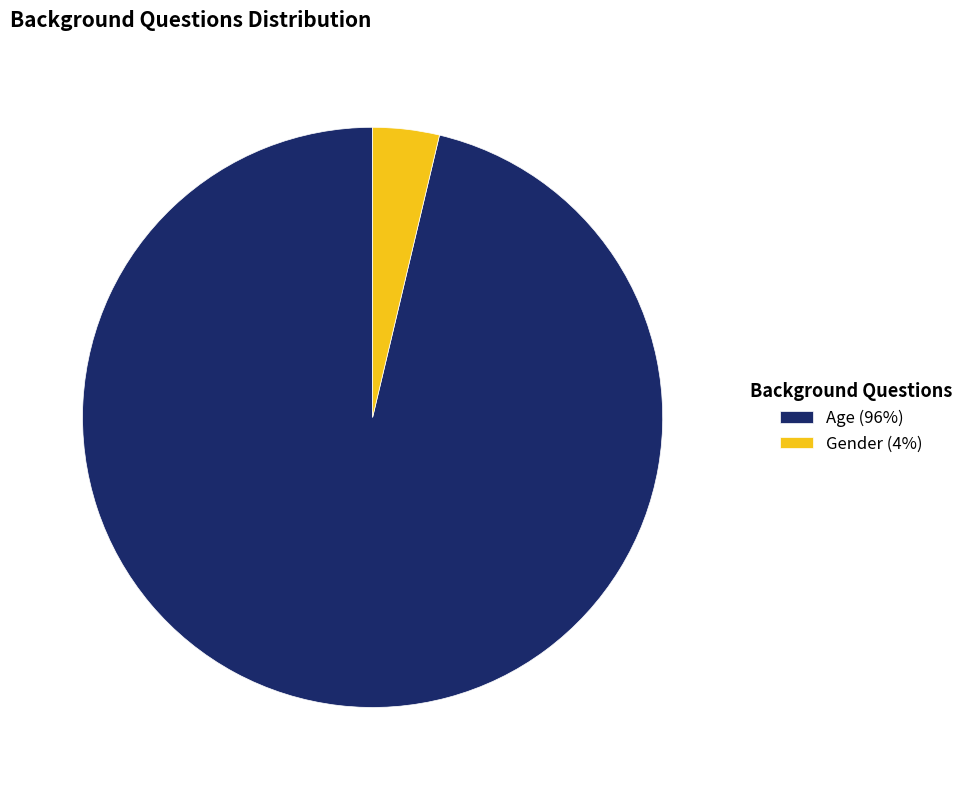

Between Age and Gender, which is larger?

Age